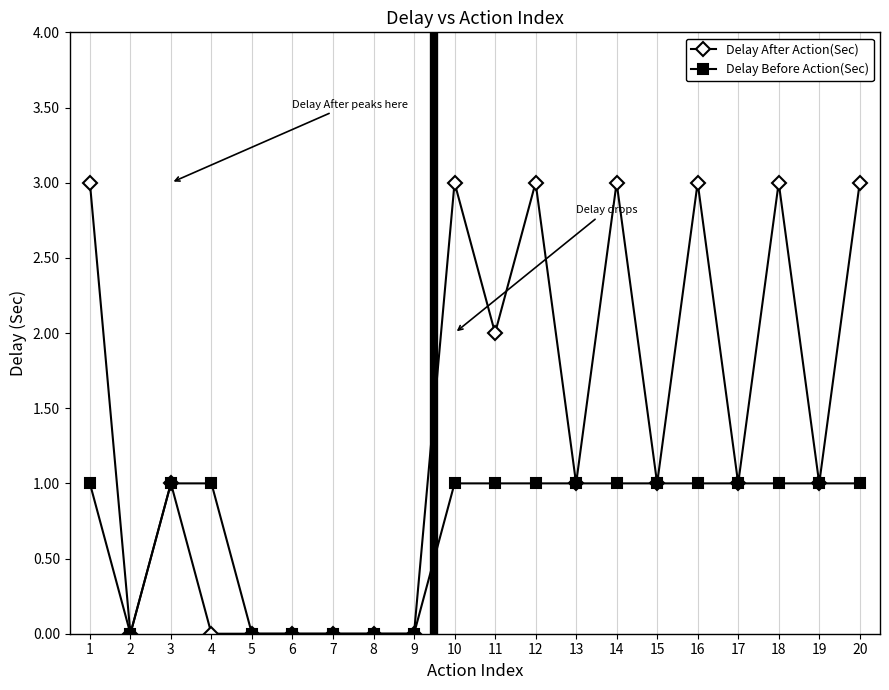

Which series has the largest total across all categories?

Delay After Action(Sec)